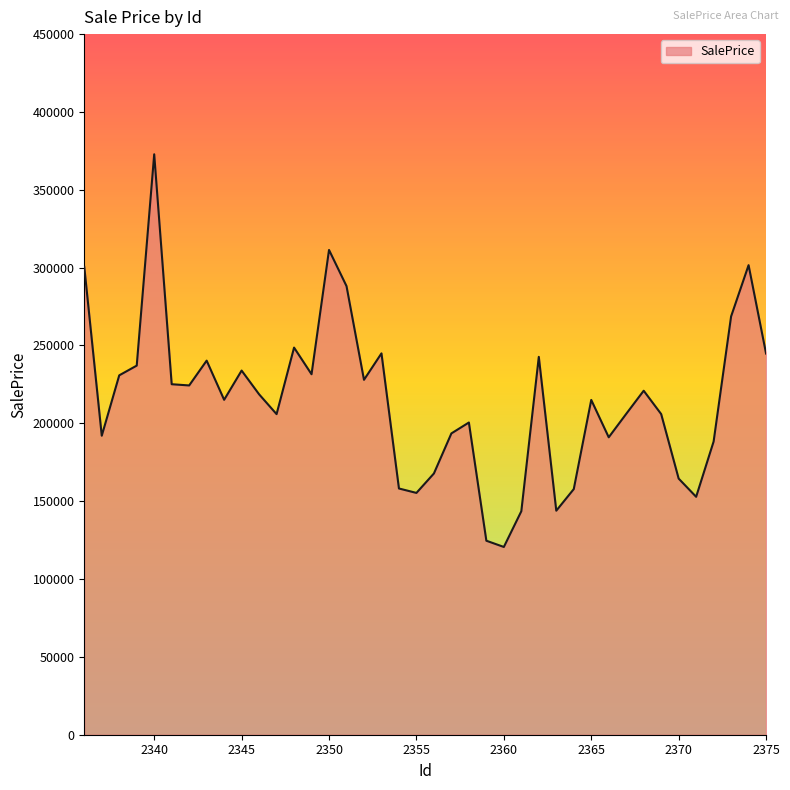

What is the average value?

215435.6